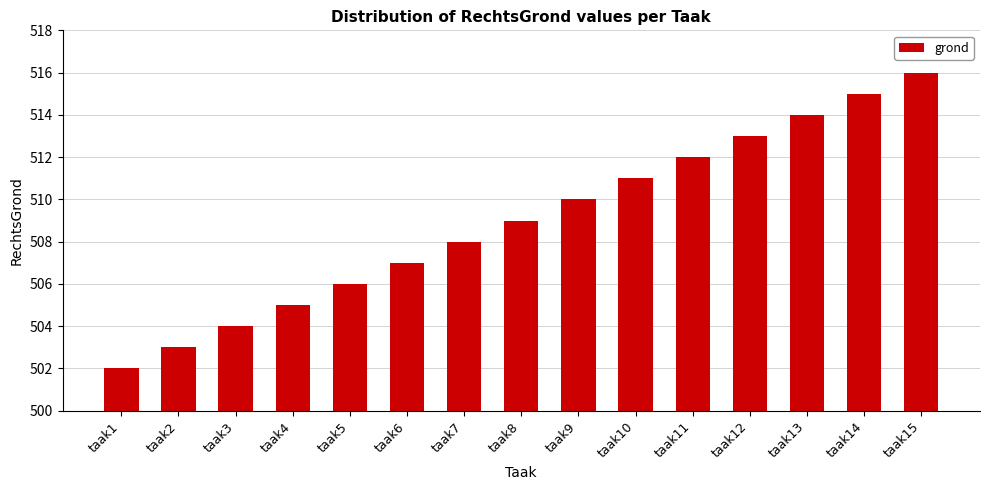

True or false: the data shows 847 at taak10.

False